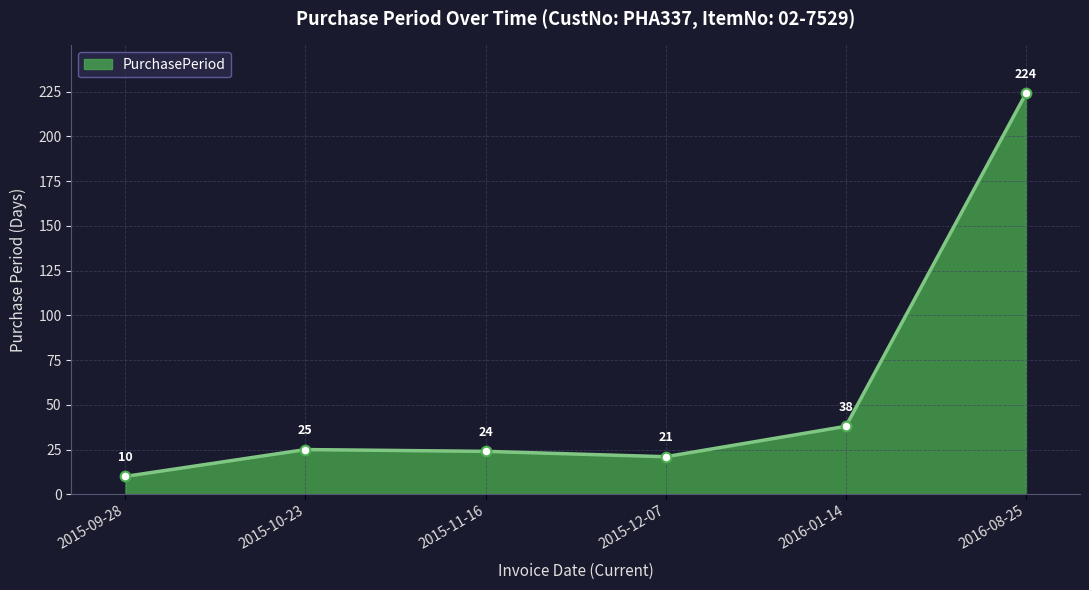

Which category has the lowest value across all series?

2015-09-28